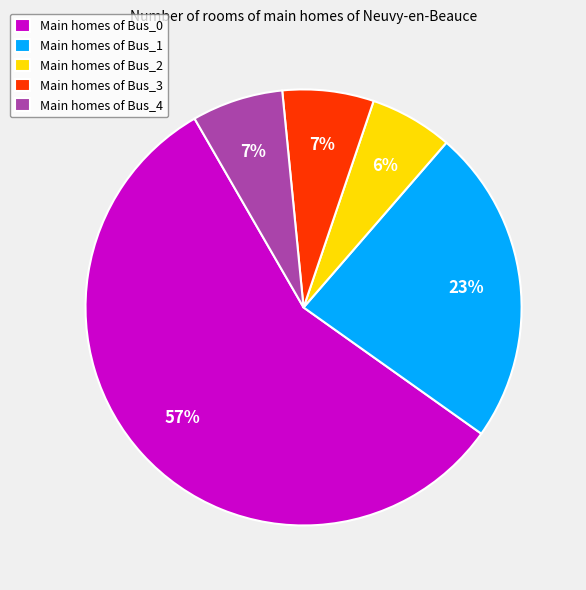

Approximately how many times larger is the value at Main homes of Bus_2 compared to Main homes of Bus_3?

0.9